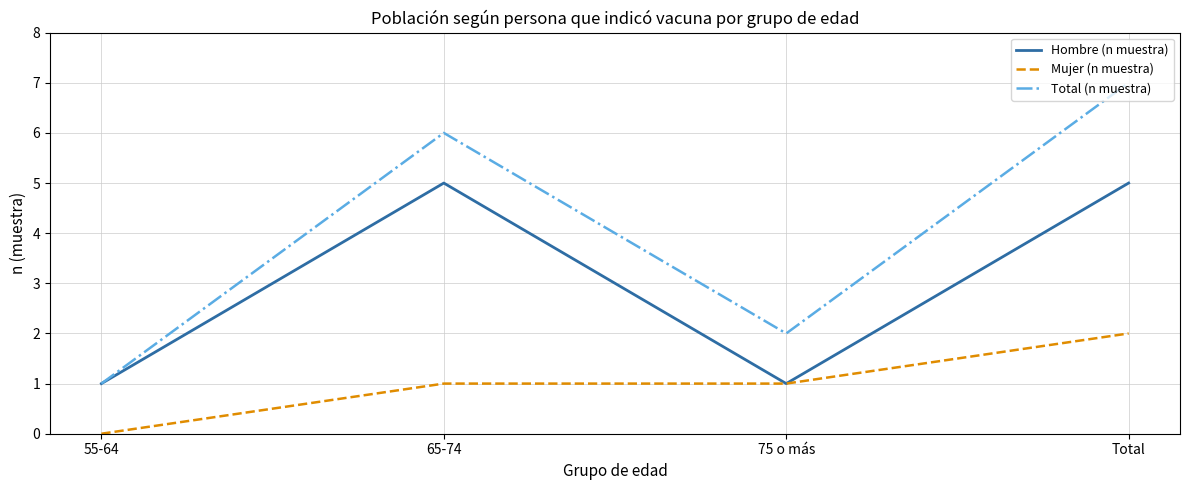

What are all the series names shown in the legend?

Hombre (n muestra), Mujer (n muestra), Total (n muestra)